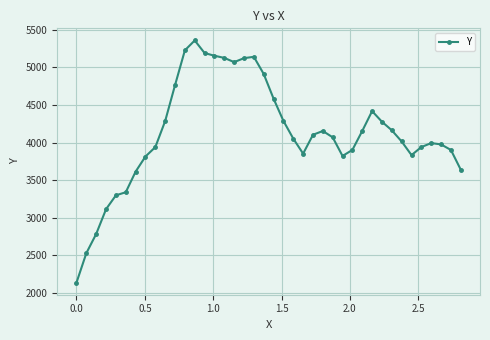

Is this an area chart (filled region under the line)?

No